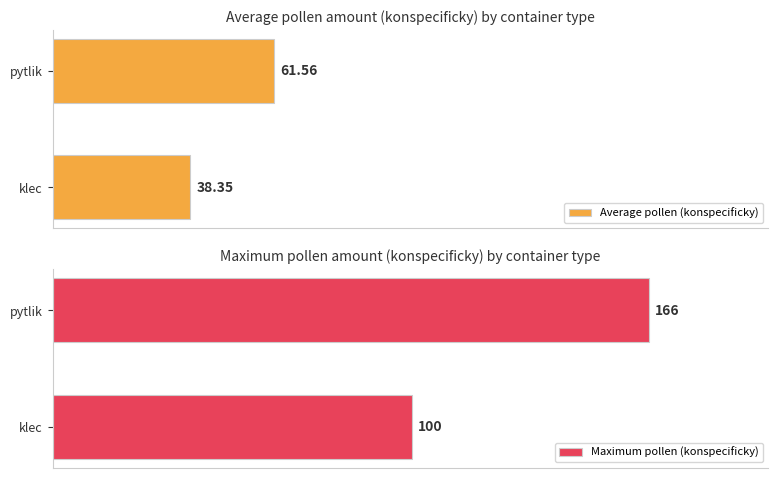

Does the chart contain any negative values?

No